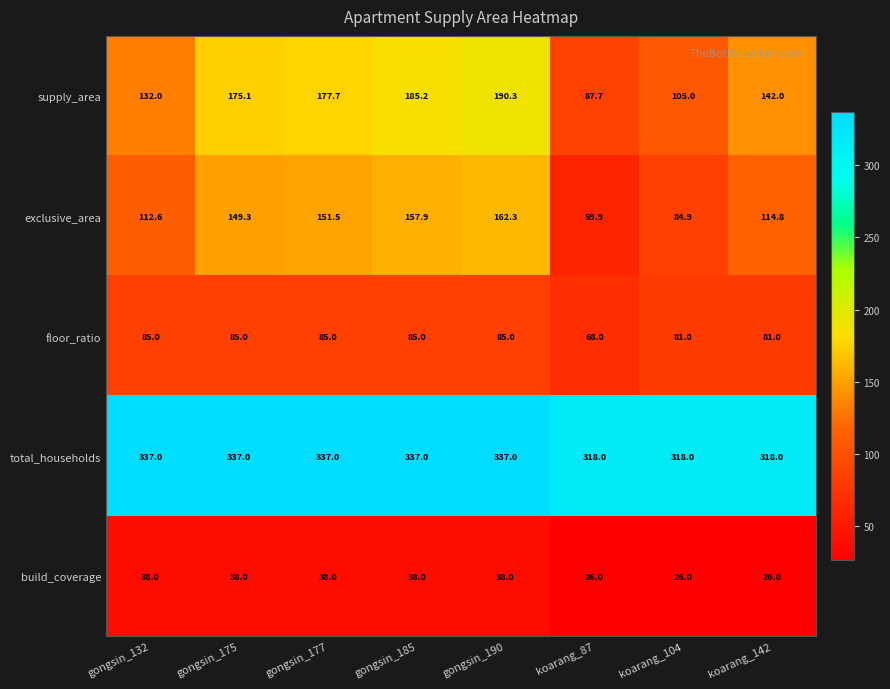

What is the difference between the build_coverage values at gongsin_185 and koarang_142?

12.0